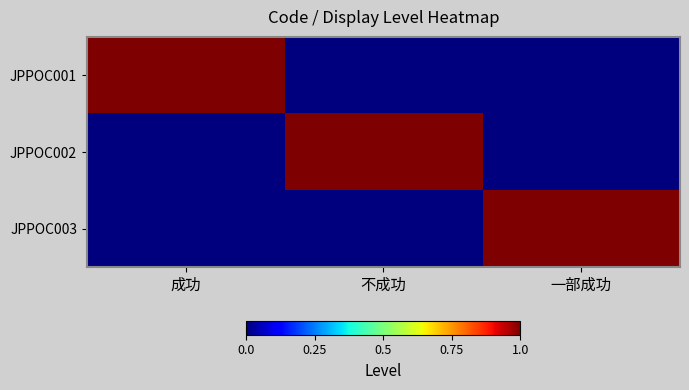

At which category is the sum across all series the highest?

成功